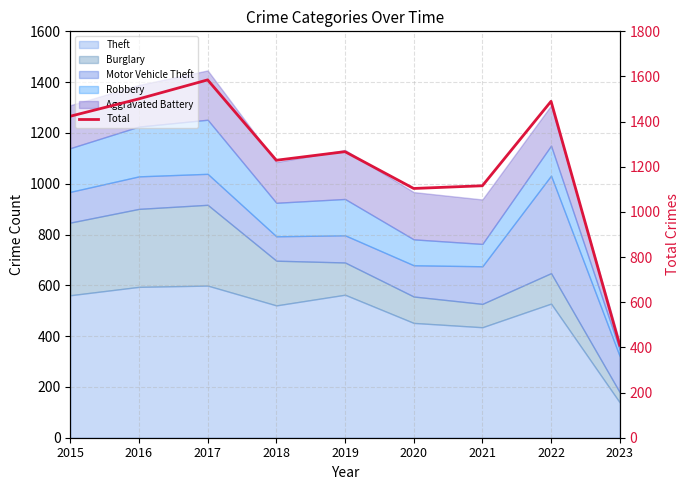

At which category does the chart reach its peak across all series?

2017